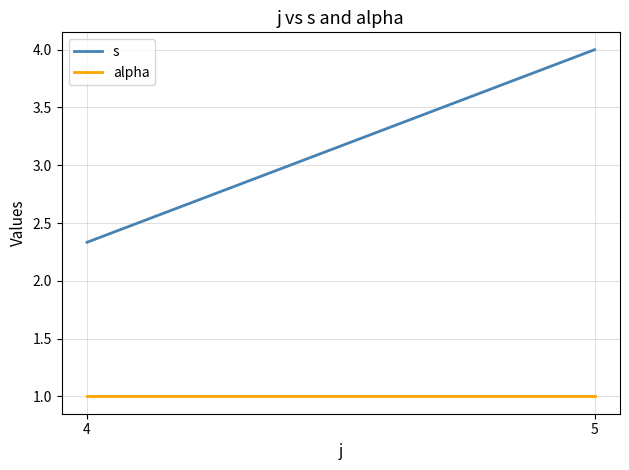

Rank the categories by s value from highest to lowest.

5, 4